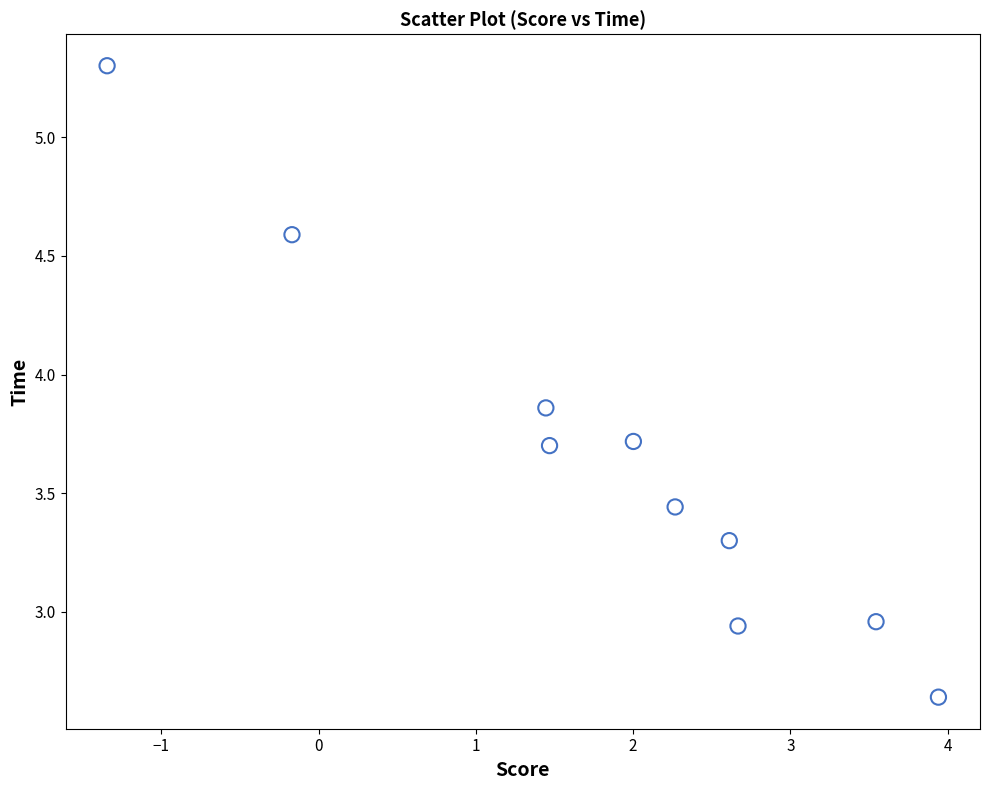

What is the range of Y values (max minus min)?

2.7